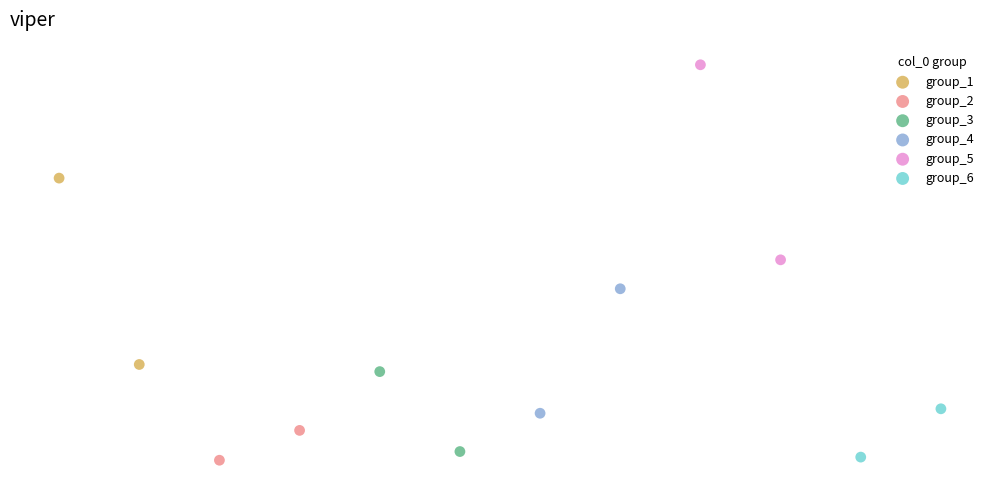

What are all the series names shown in the legend?

group_1, group_2, group_3, group_4, group_5, group_6